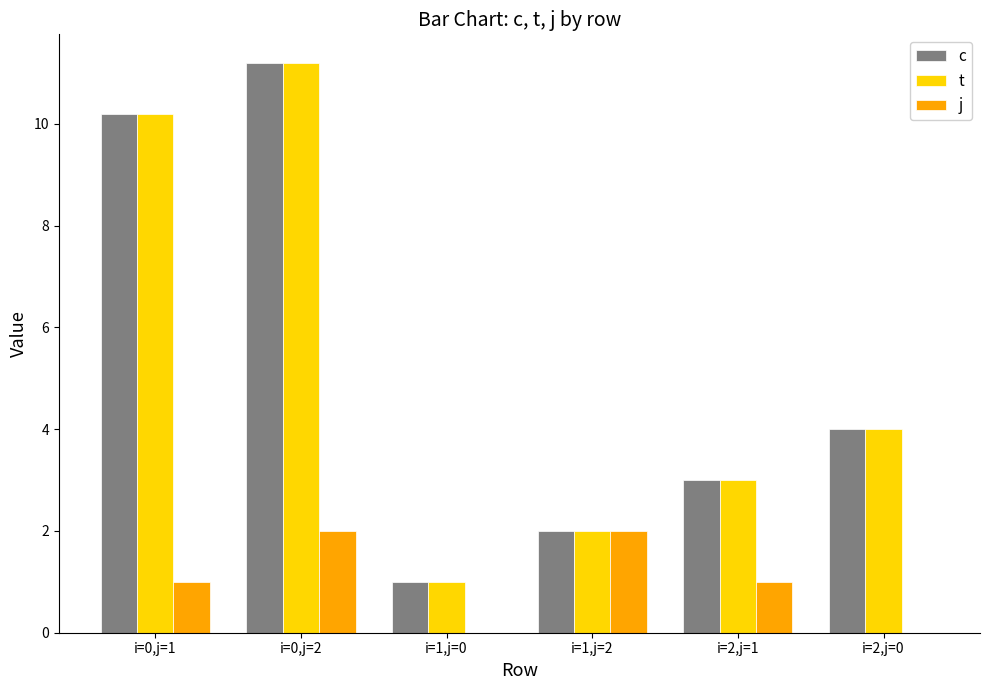

What is the maximum value shown in the chart?

11.2